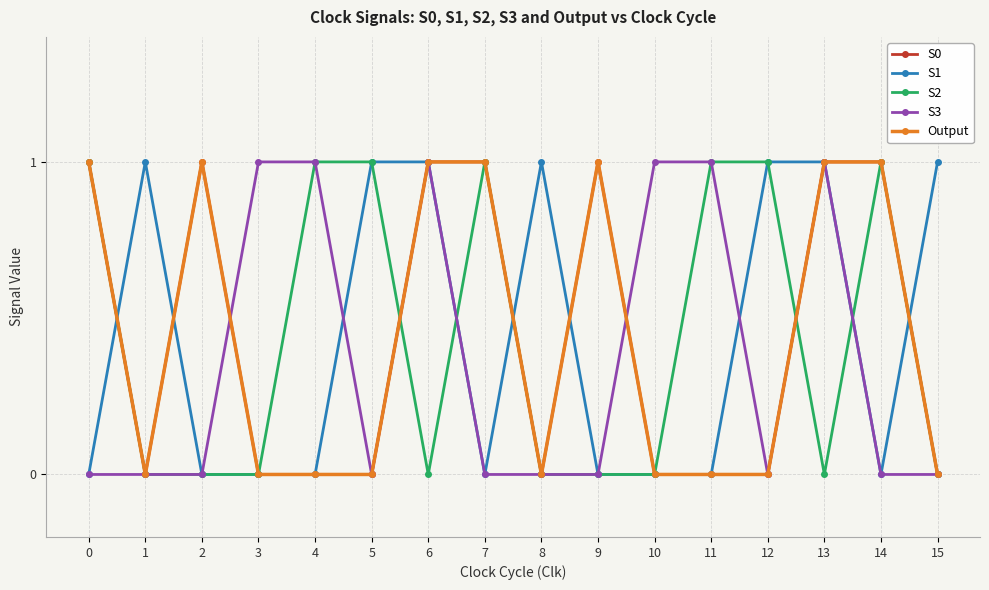

Reading left to right, extract all data points from this chart.

S0: 0=1	1=0	2=1	3=0	4=0	5=0	6=1	7=1	8=0	9=1	10=0	11=0	12=0	13=1	14=1	15=0
S1: 0=0	1=1	2=0	3=0	4=0	5=1	6=1	7=0	8=1	9=0	10=0	11=0	12=1	13=1	14=0	15=1
S2: 0=1	1=0	2=0	3=0	4=1	5=1	6=0	7=1	8=0	9=0	10=0	11=1	12=1	13=0	14=1	15=0
S3: 0=0	1=0	2=0	3=1	4=1	5=0	6=1	7=0	8=0	9=0	10=1	11=1	12=0	13=1	14=0	15=0
Output: 0=1	1=0	2=1	3=0	4=0	5=0	6=1	7=1	8=0	9=1	10=0	11=0	12=0	13=1	14=1	15=0